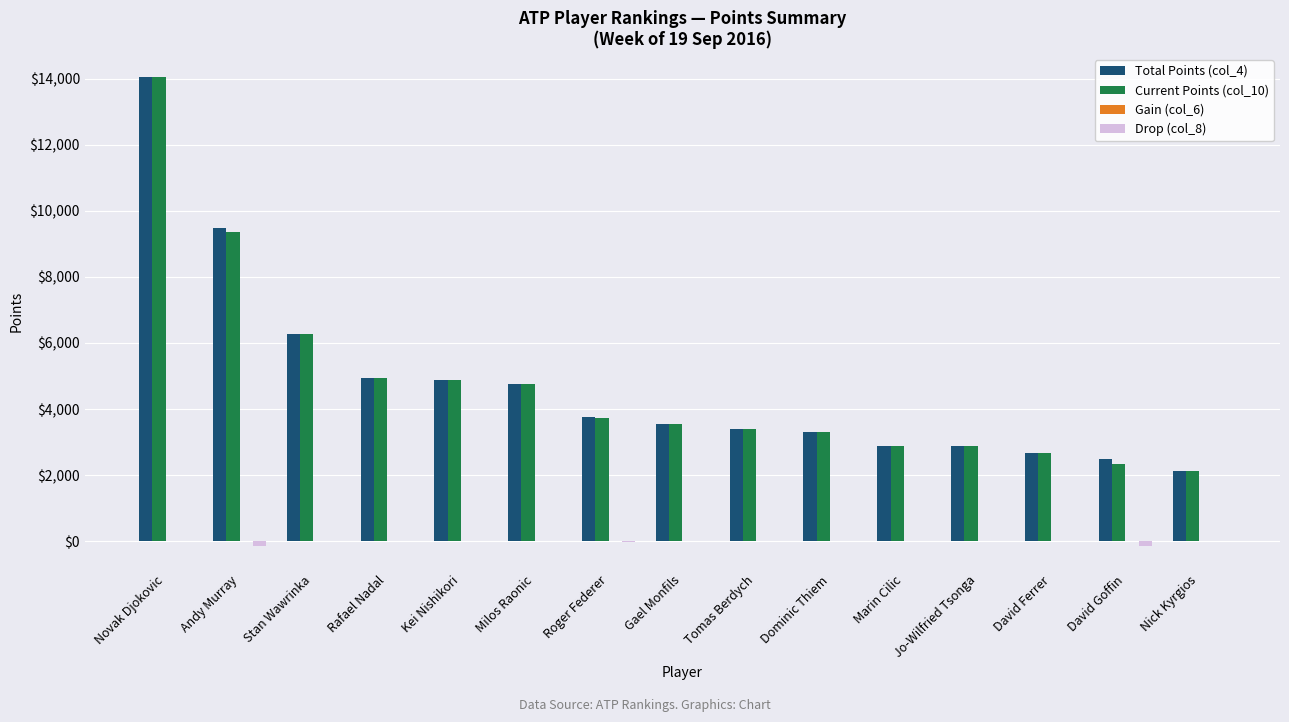

Does the chart contain stacked bars?

No